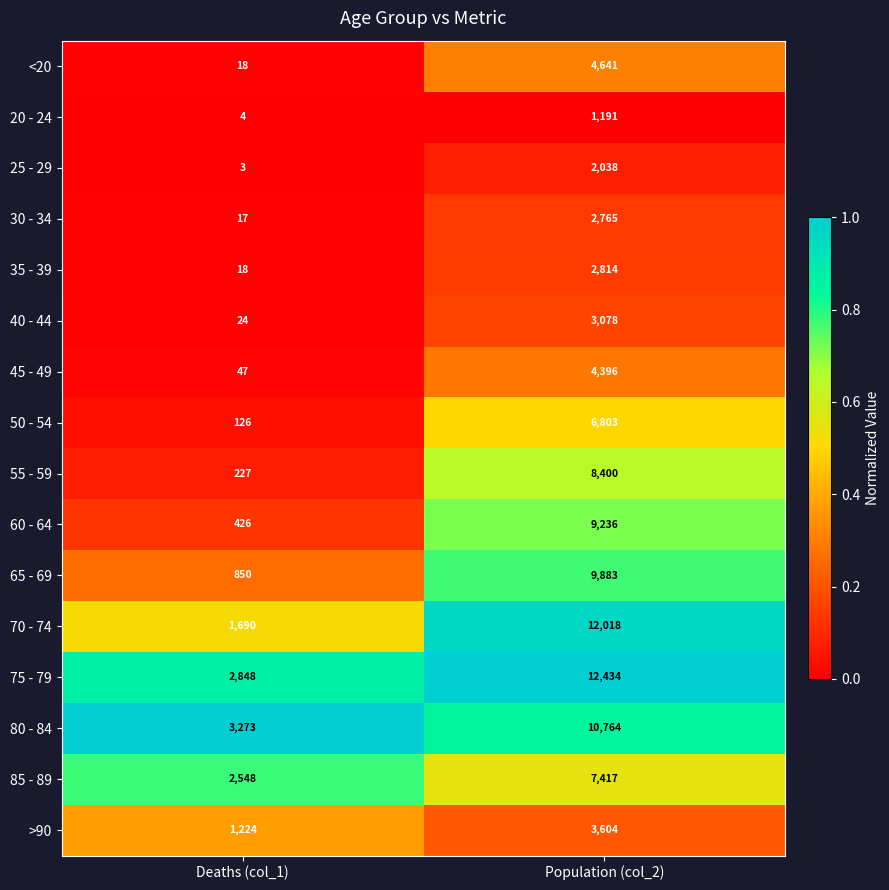

Read the 35 - 39 value at Population (col_2), to the nearest 50.

2800